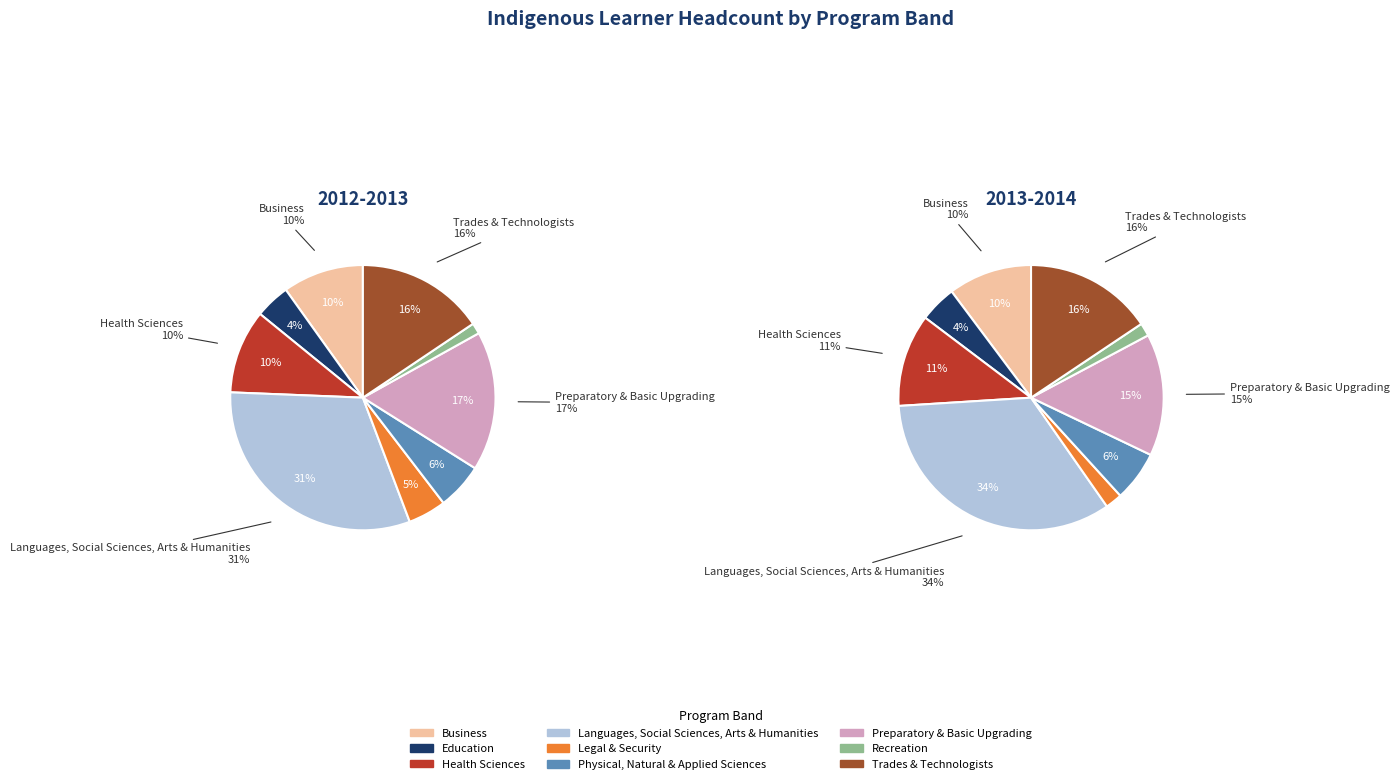

Approximately how many times larger is the value at Trades & Technologists compared to Languages, Social Sciences, Arts & Humanities?

0.5